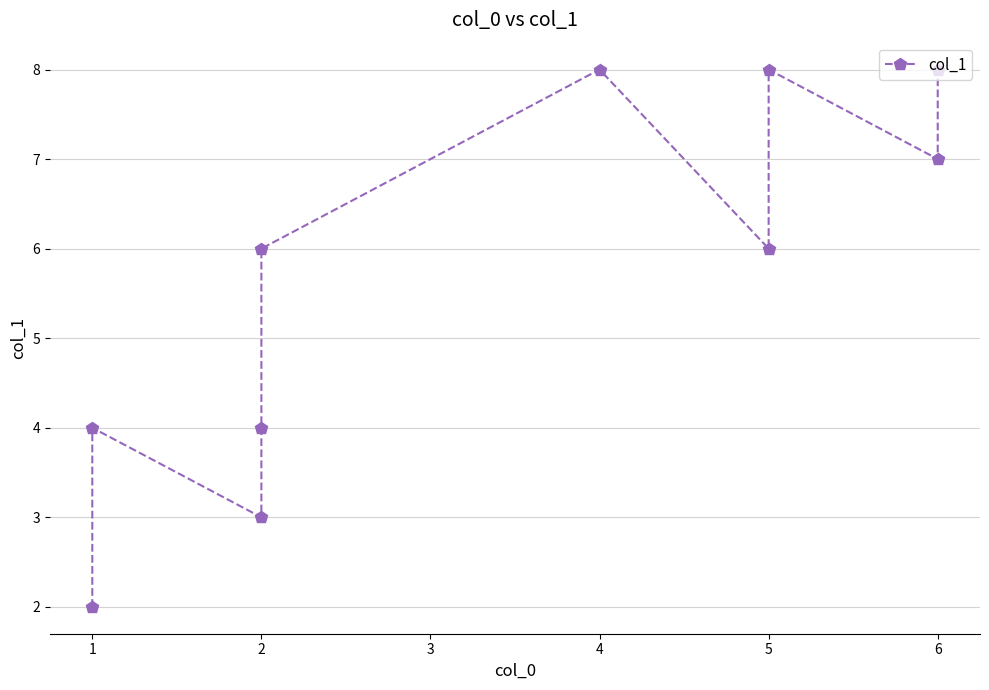

Which has a higher value, 5 or 2?

5